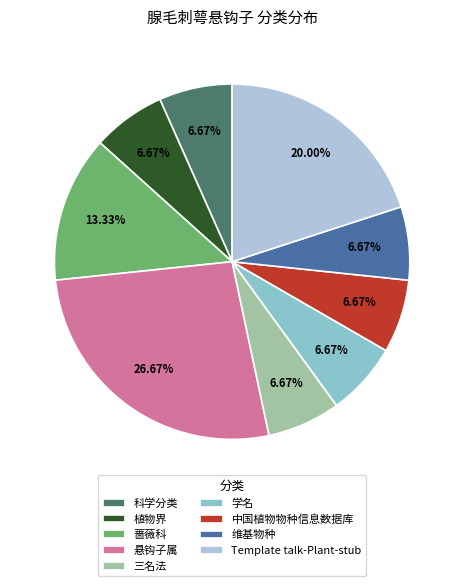

How many slices are in this pie chart?

9